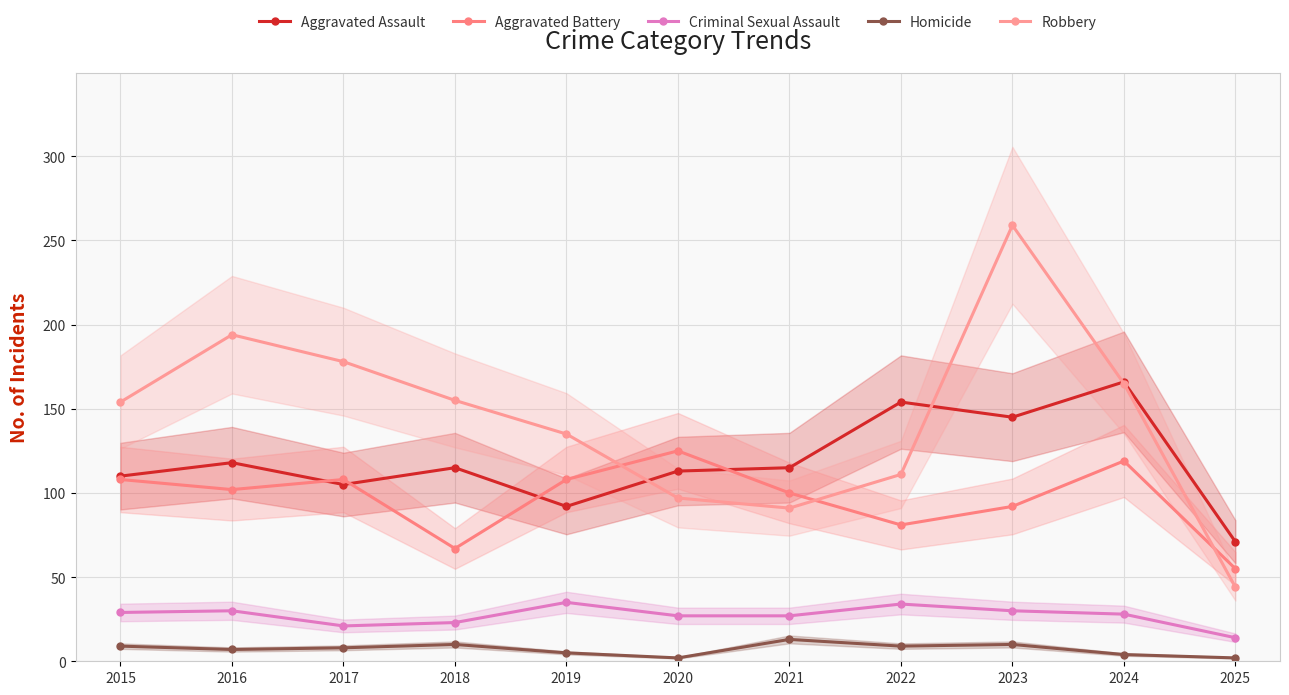

Does the chart have visible grid lines?

Yes